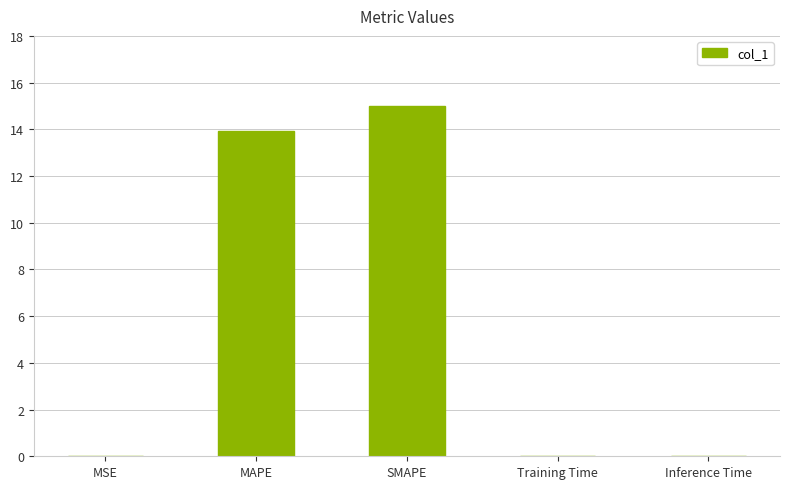

Is it true that the value at MSE is 0.0?

True